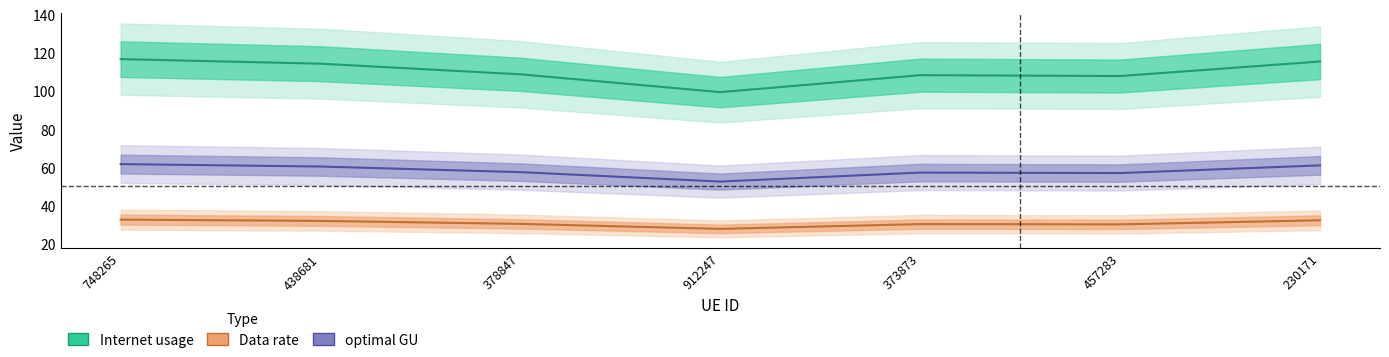

What is the difference between the Internet usage values at 457283 and 438681?

6.5